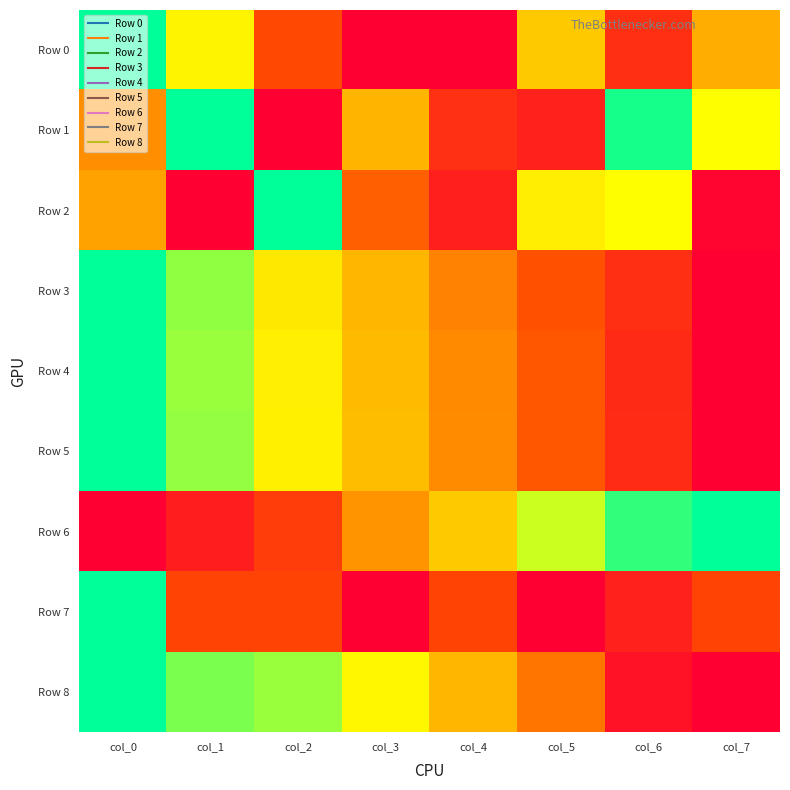

Rank the series at col_4 from lowest to highest value.

Row 0, Row 2, Row 1, Row 7, Row 3, Row 4, Row 5, Row 8, Row 6